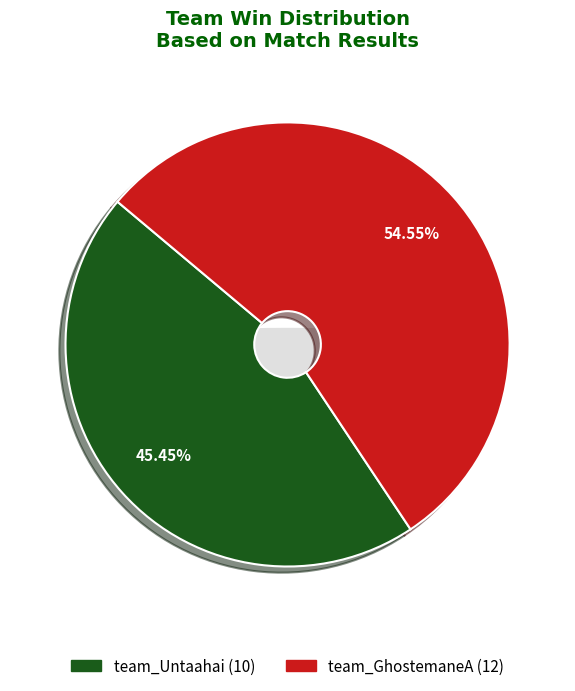

Count the number of slices in the pie.

2